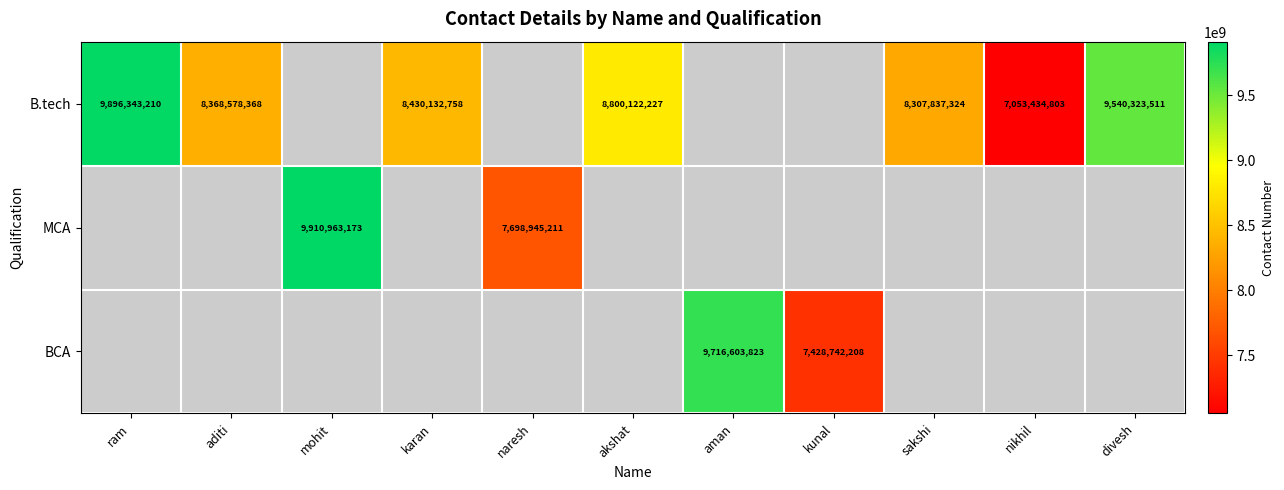

The B.tech series shows 9896343210 at ram. True or false?

True